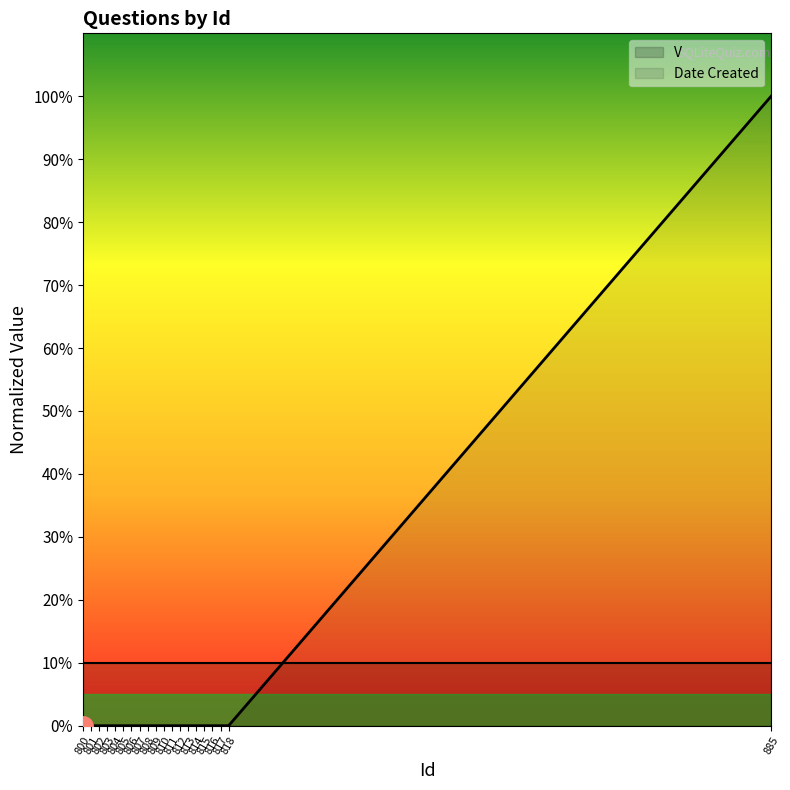

Rank the categories by value from highest to lowest.

885, 800, 801, 802, 803, 804, 805, 806, 807, 808, 809, 810, 811, 812, 813, 814, 815, 816, 817, 818